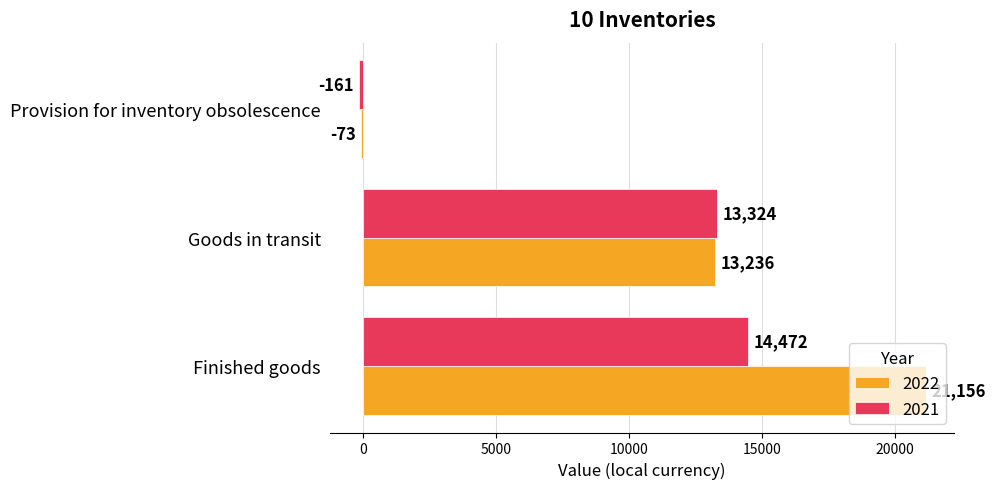

Which series has the largest total across all categories?

2022